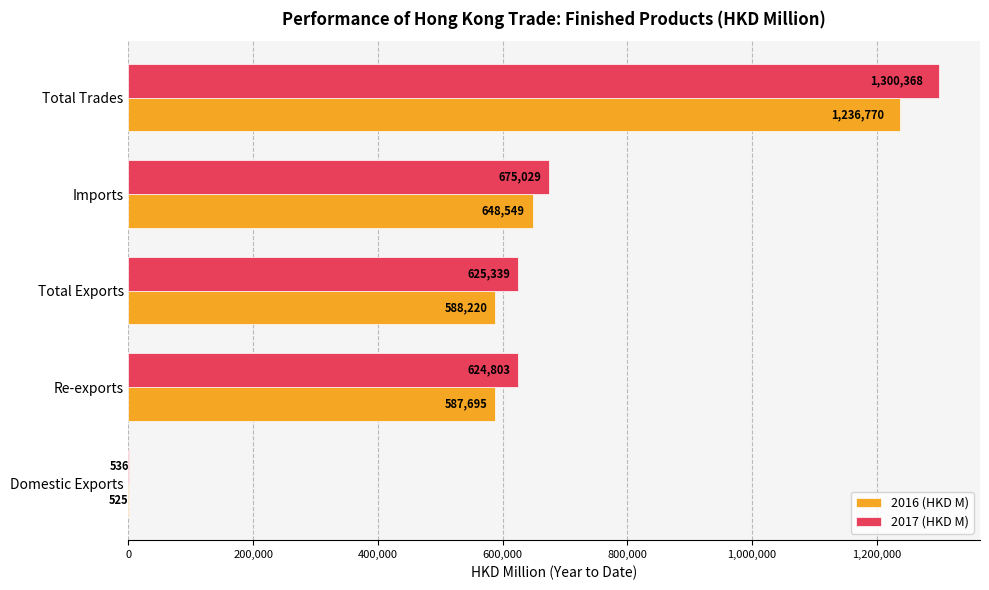

Is it true that 2017 (HKD M) equals 624802.8 at Re-exports?

True